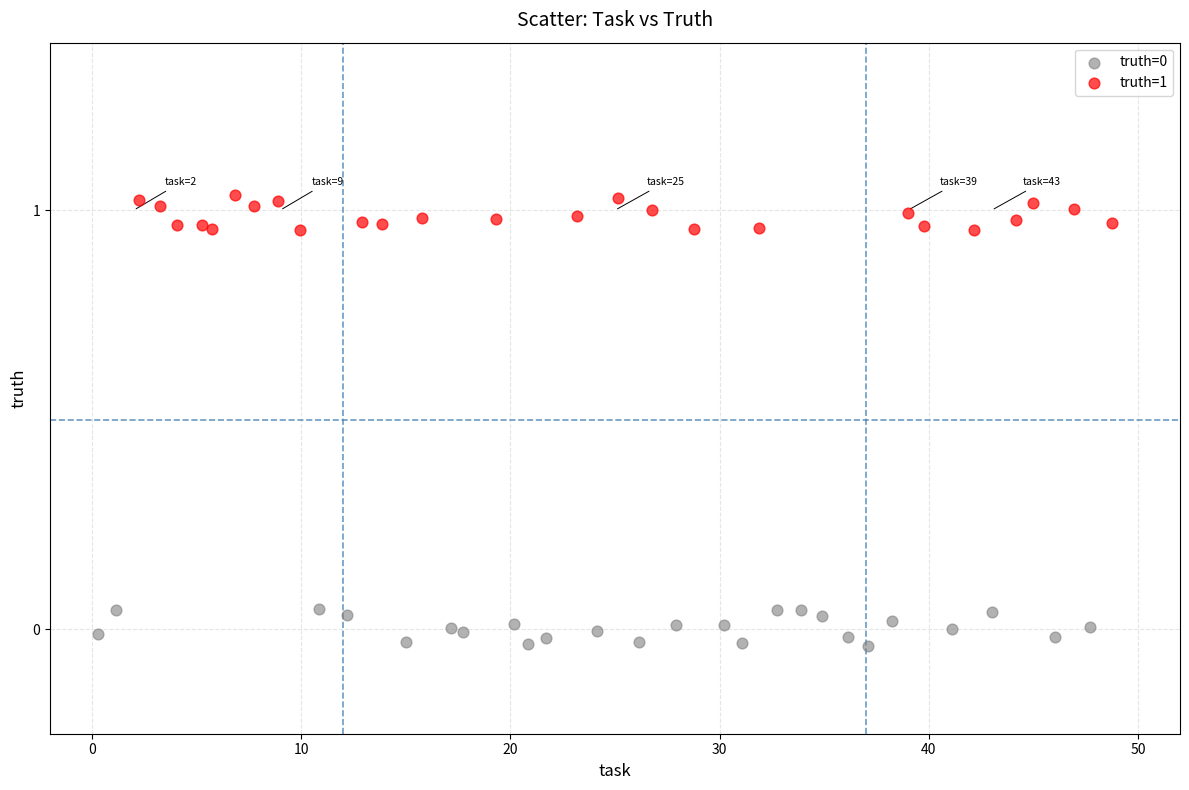

Which series contains the highest Y value?

truth=1